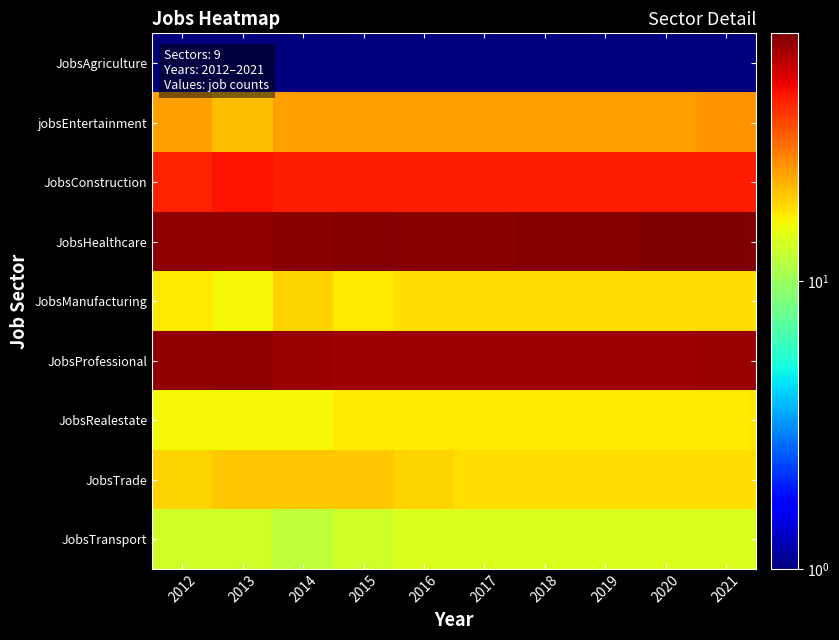

Rank the series at 2021 from lowest to highest value.

JobsAgriculture, JobsTransport, JobsRealestate, JobsManufacturing, JobsTrade, jobsEntertainment, JobsConstruction, JobsProfessional, JobsHealthcare